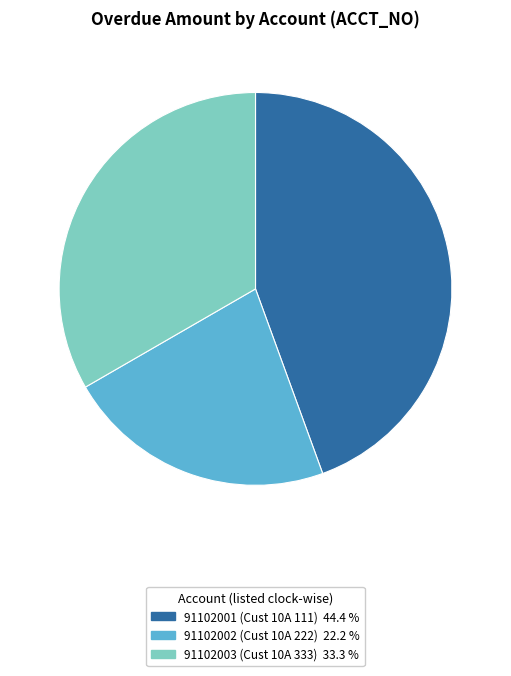

Count the number of slices in the pie.

3